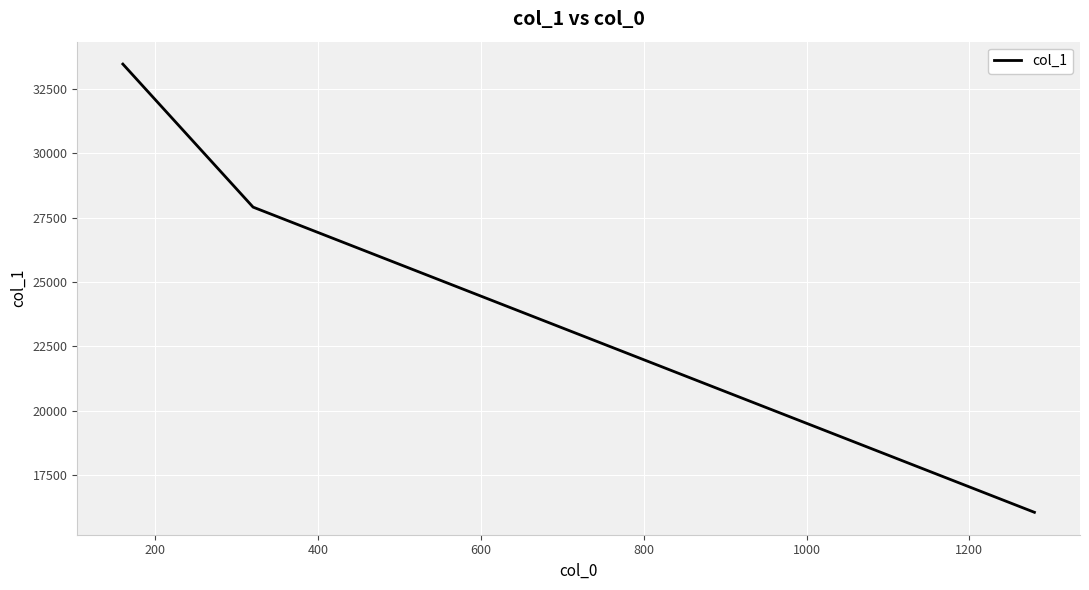

What is the sum of all values?

77425.0